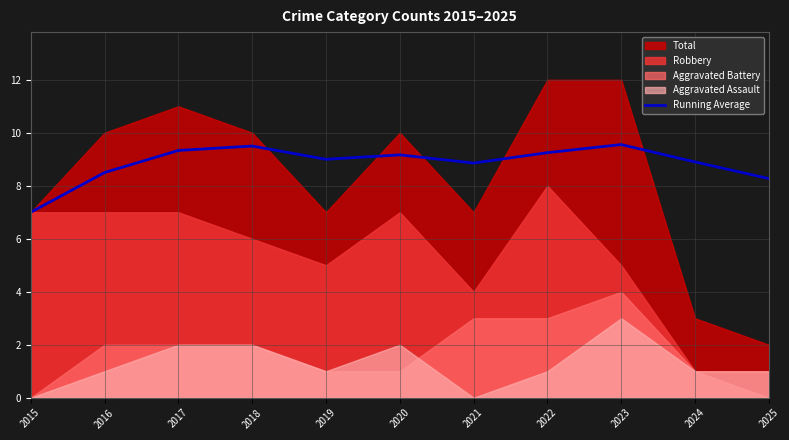

The value of Running Average at 2025 is 8.3. True or false?

True